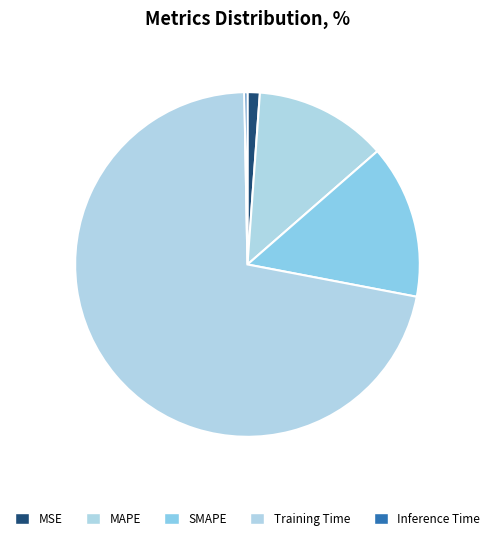

Is it true that MSE is 11% of the pie?

False